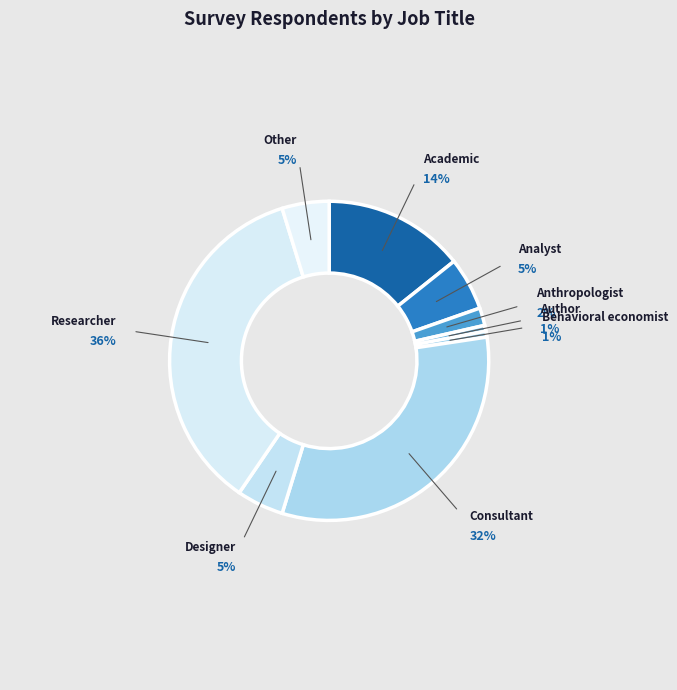

To the nearest percent, what percentage of the pie is Author?

1%